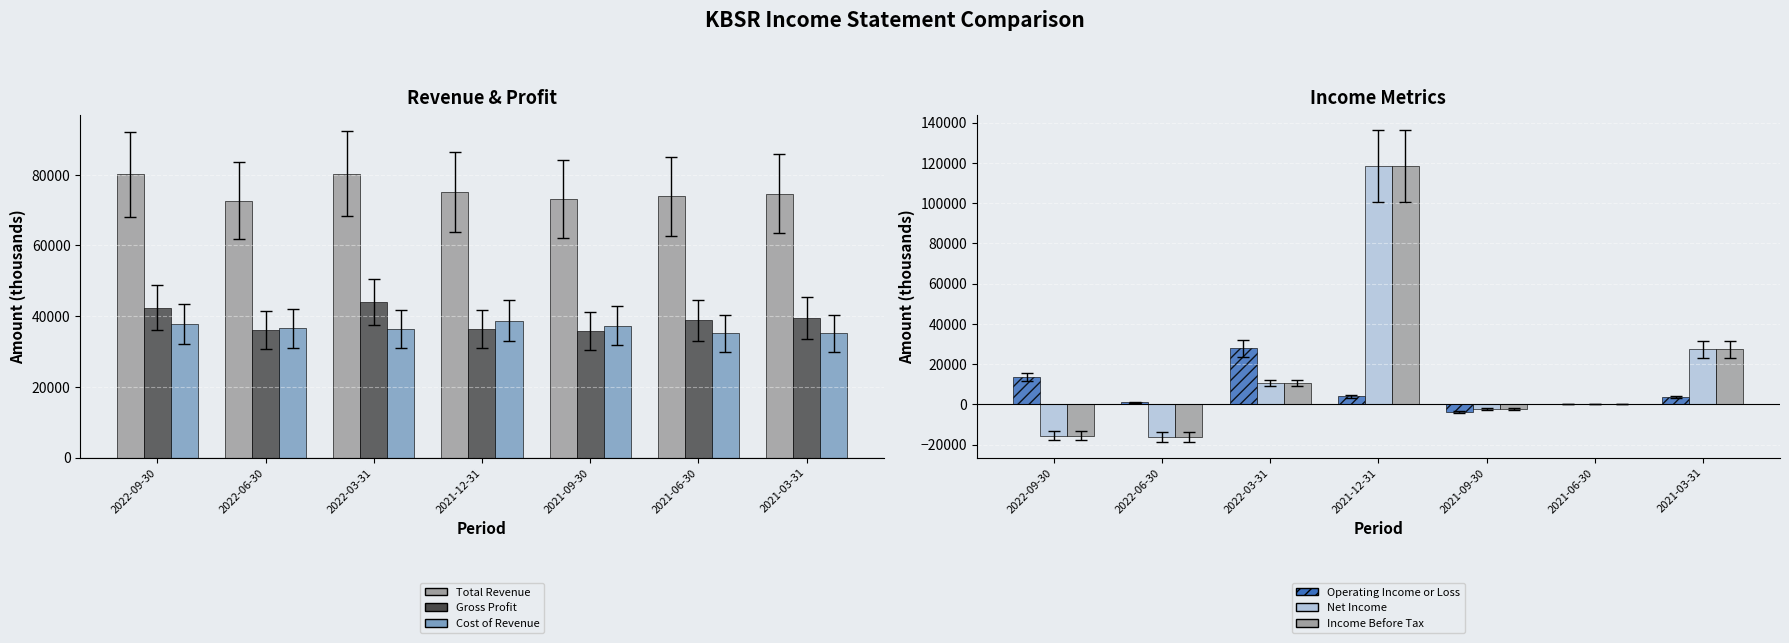

What position from the right is 2022-06-30?

6